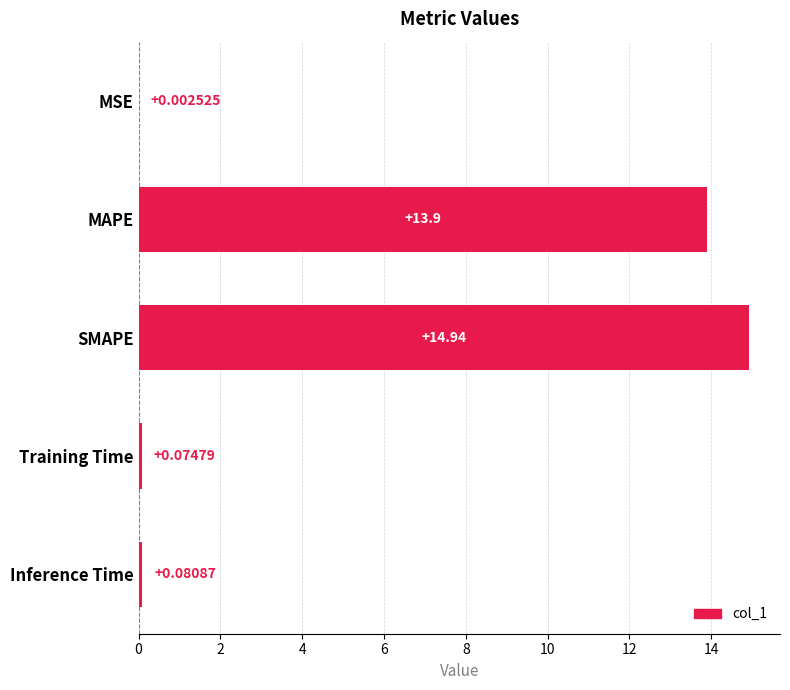

How many data points does each series have?

5